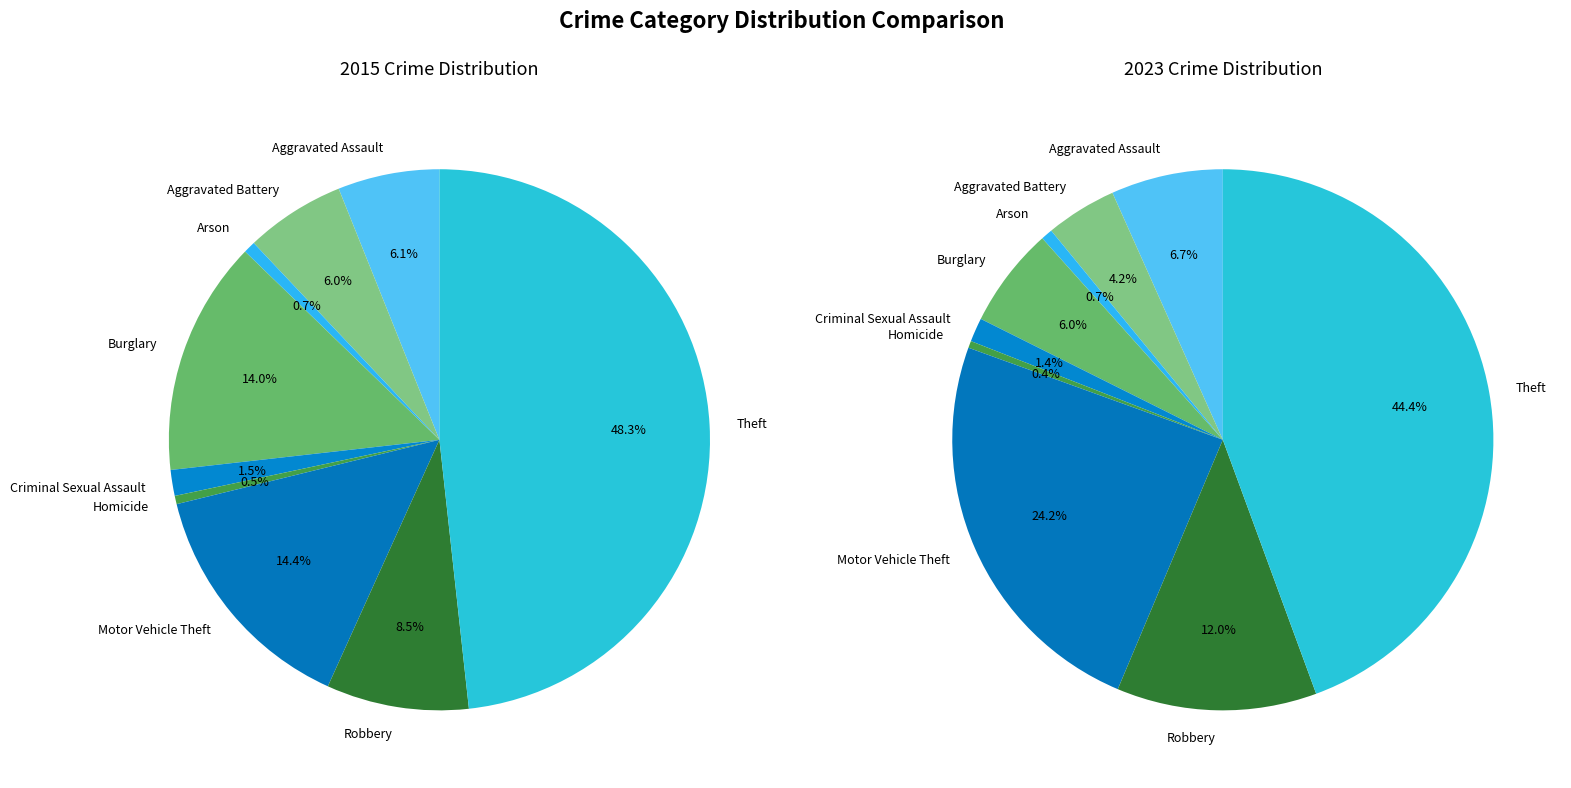

How many slices are in this pie chart?

9